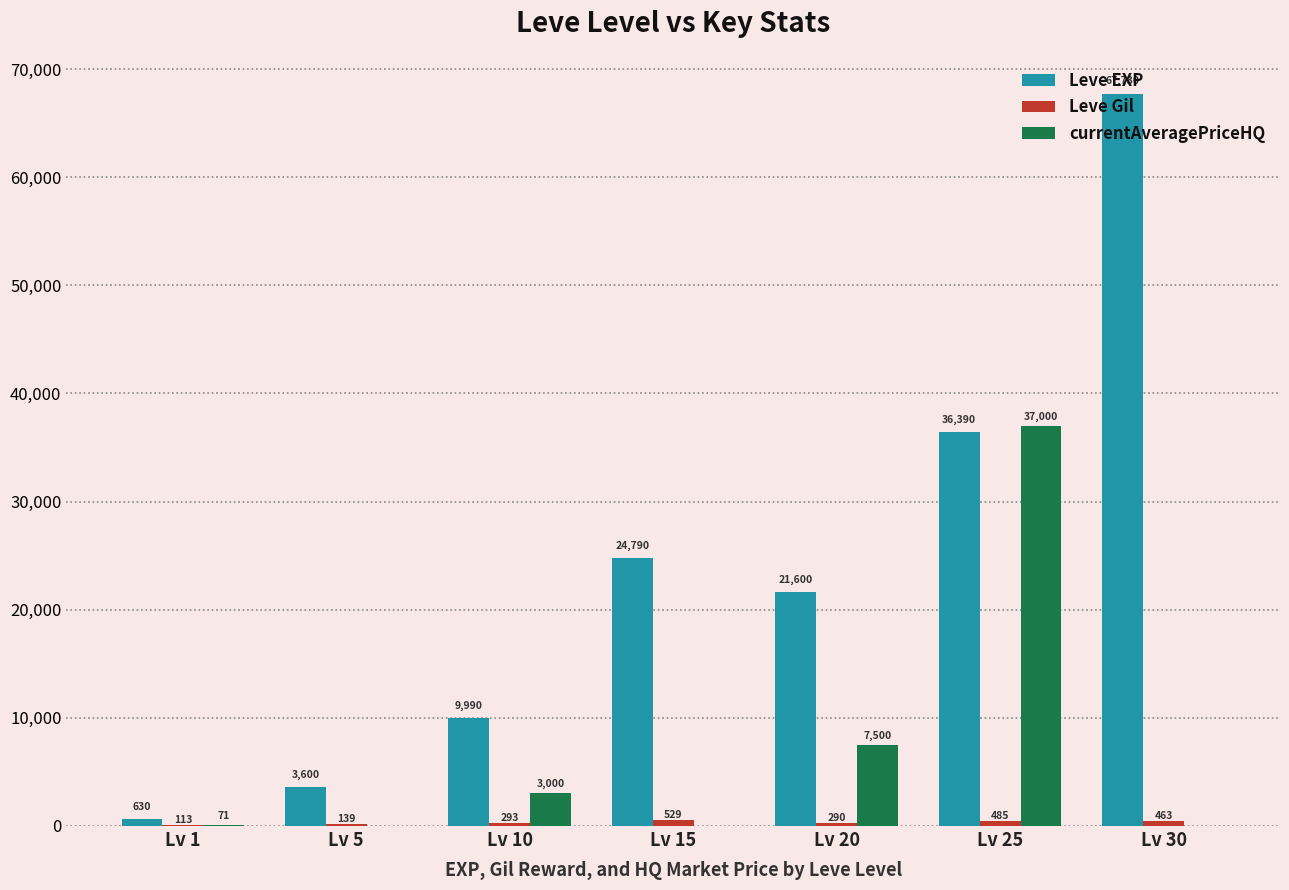

How many series are shown in this chart?

3